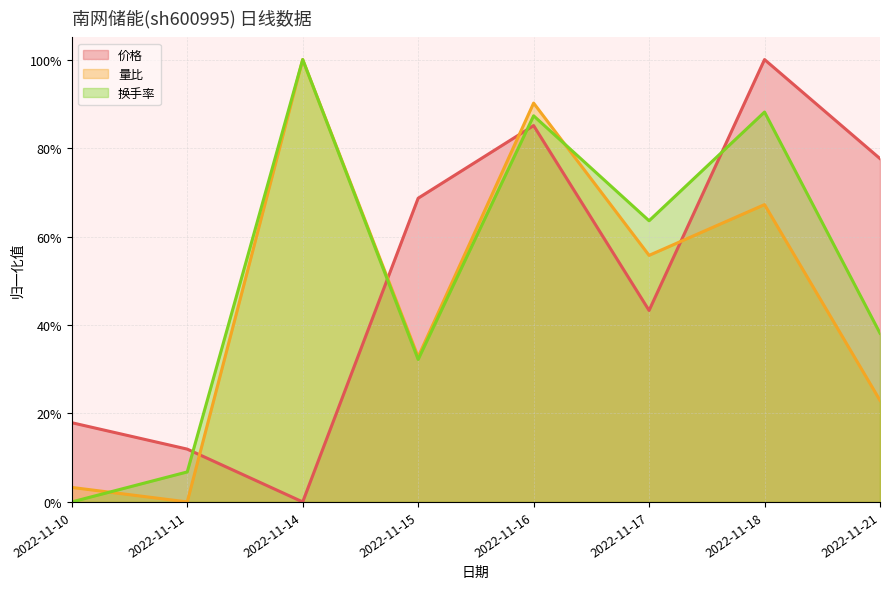

List the series in order of their overall mean, highest first.

换手率, 价格, 量比